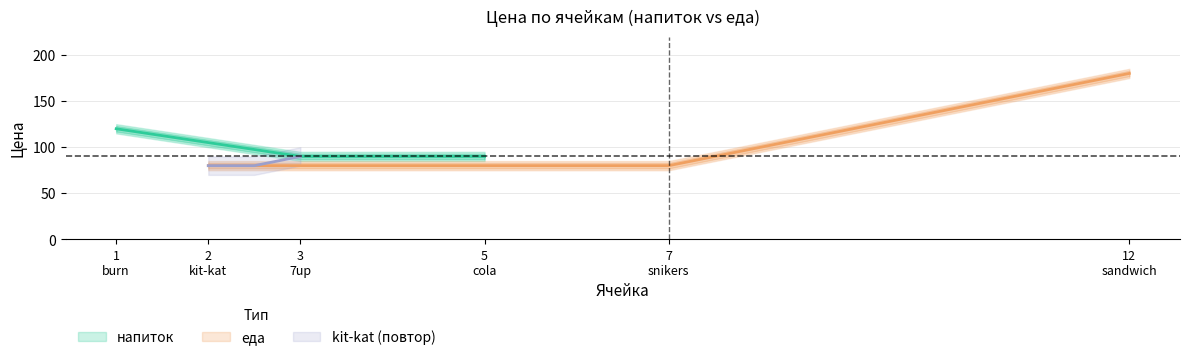

What is the minimum value for еда?

80